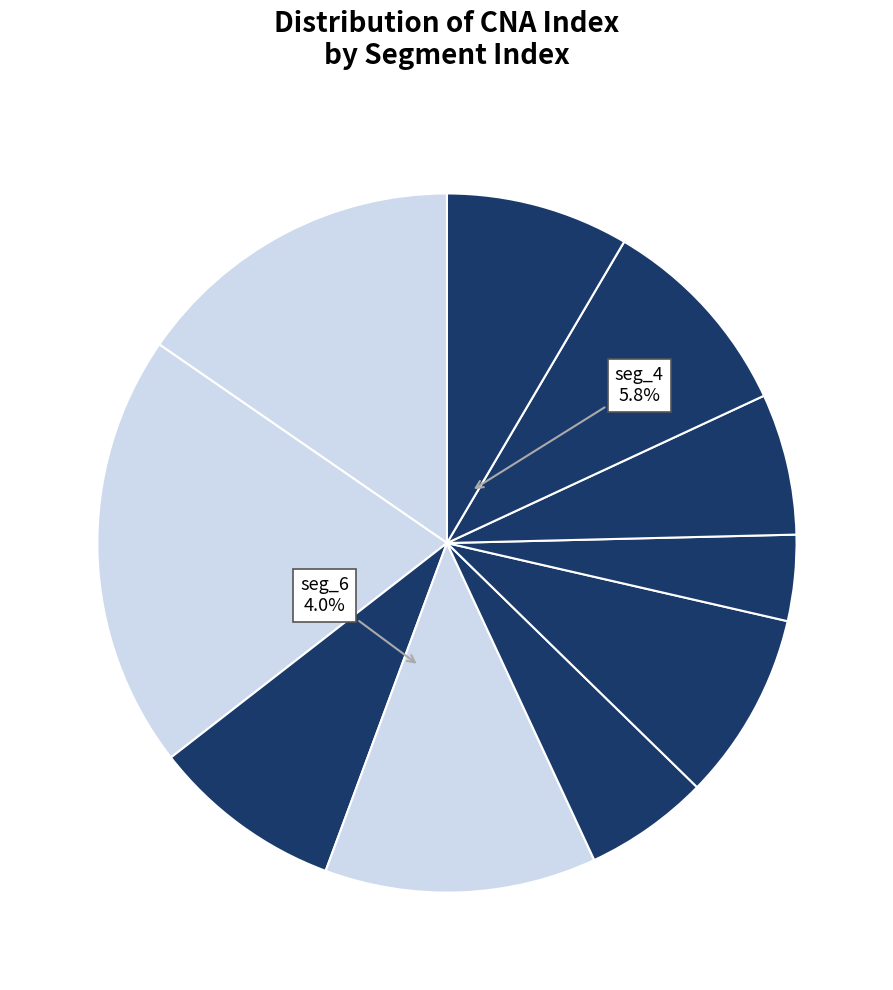

Combined, do seg_2 and 28 account for over 50%?

No